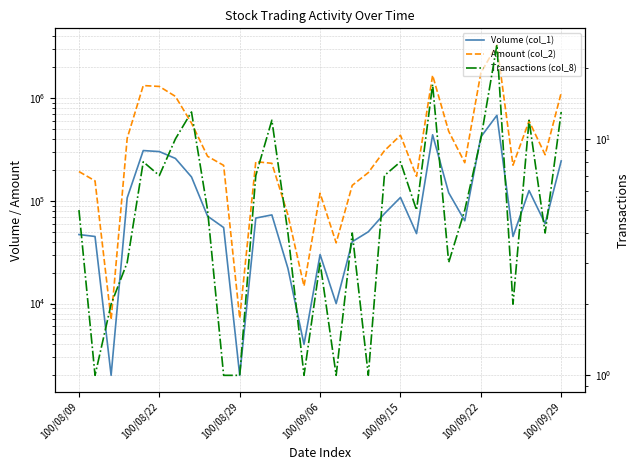

Reading right to left, extract all data points from this chart.

Volume (col_1): 245000	60000	126000	45000	681000	419000	64000	120000	440000	48000	108000	75000	50000	40000	10000	30000	4000	22000	73000	68000	2000	55000	71000	171000	259000	302000	309000	107000	2000	45000	47000
Amount (col_2): 1128700	281400	599260	222450	3305900	1760740	235440	476100	1670010	173480	435070	307500	188500	141600	39000	118600	14800	72910	232140	240880	7200	221650	271660	572060	1041090	1300880	1327360	407350	6970	156600	192920
Transactions (col_8): 13	4	12	2	25	10	5	3	17	5	8	7	1	4	1	3	1	4	12	7	1	1	5	13	10	7	8	3	2	1	5